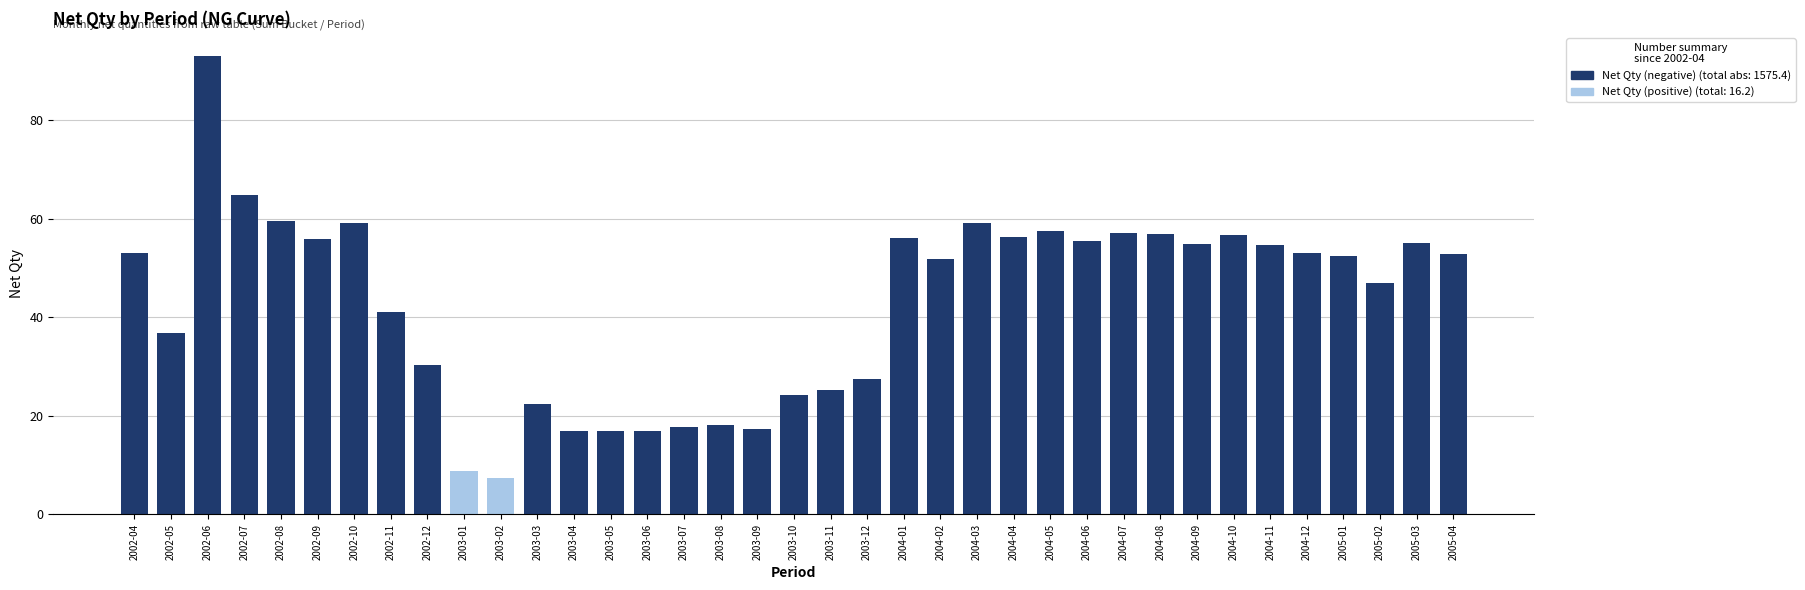

The Net Qty (negative) series shows 142.6 at 2002-06. True or false?

False